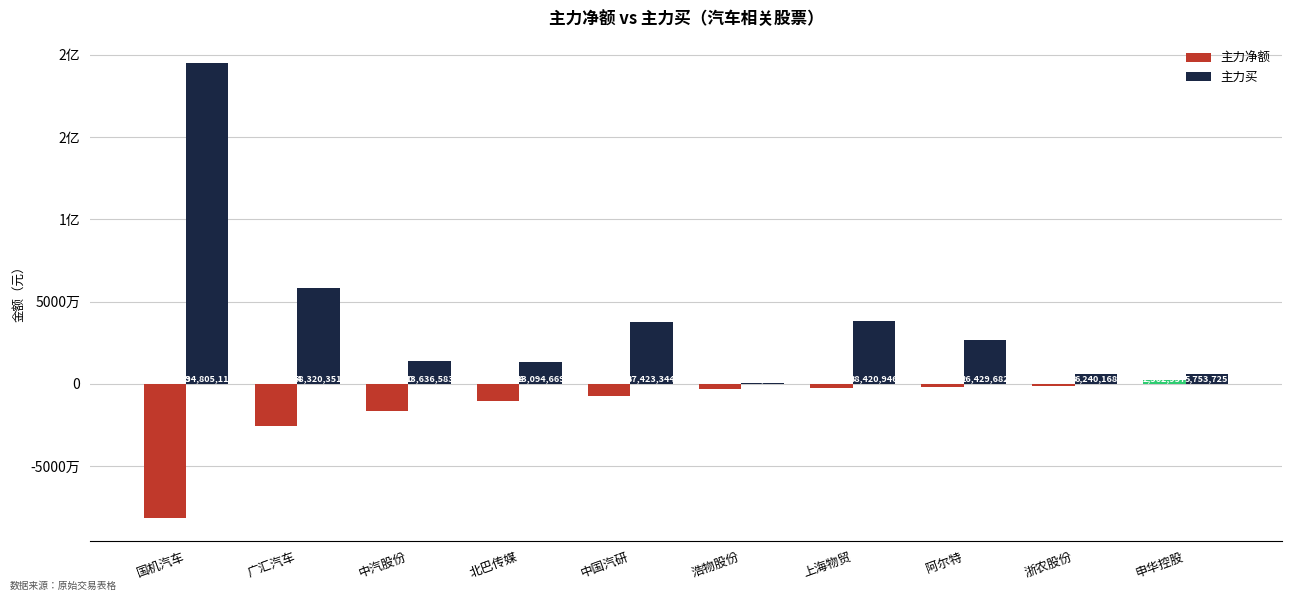

What is the difference between the highest and lowest values at 浙农股份?

7842741